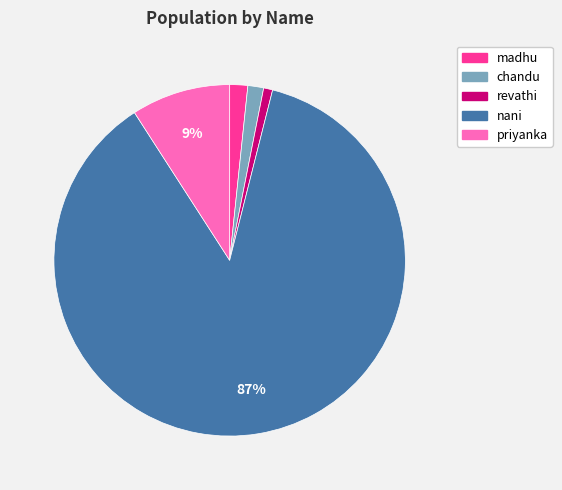

Which has a higher value, priyanka or nani?

nani